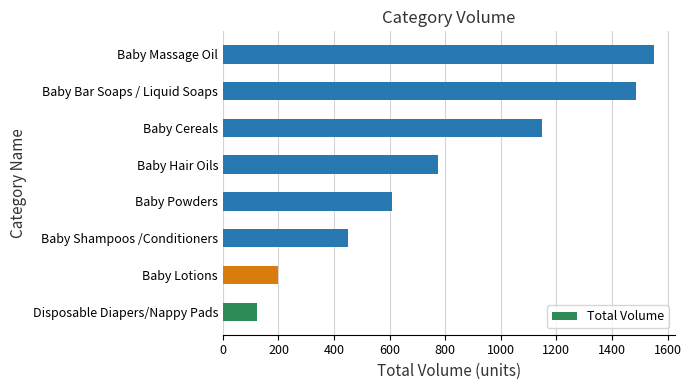

Which has a higher value, Baby Massage Oil or Disposable Diapers/Nappy Pads?

Baby Massage Oil